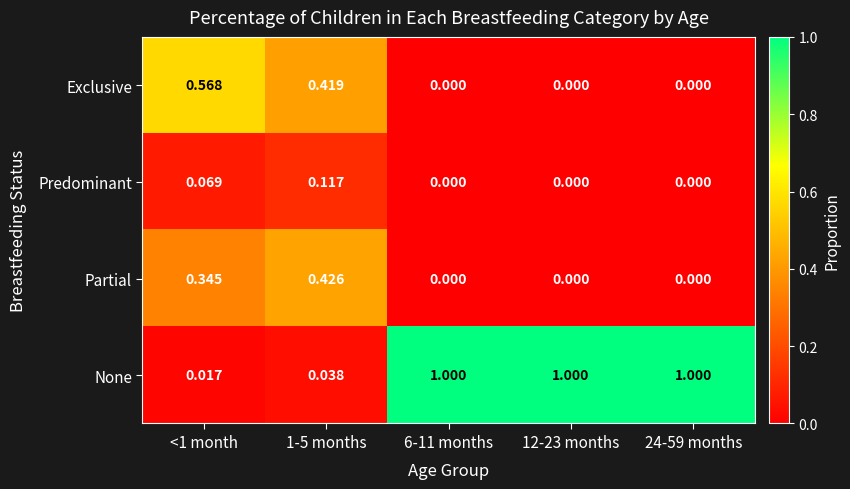

How many positive values does the Predominant series have?

2